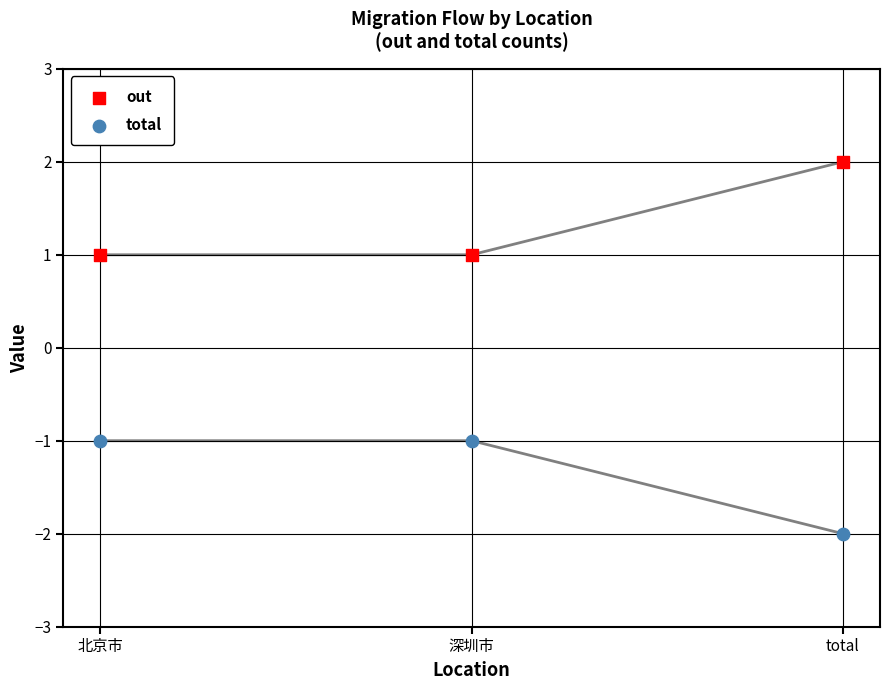

Which series contains the lowest Y value?

total